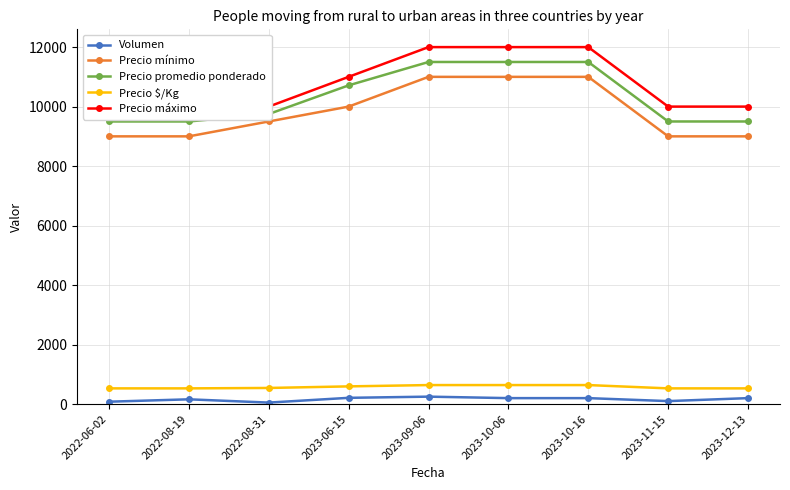

Which category has the highest value in the Precio promedio ponderado series?

2023-09-06